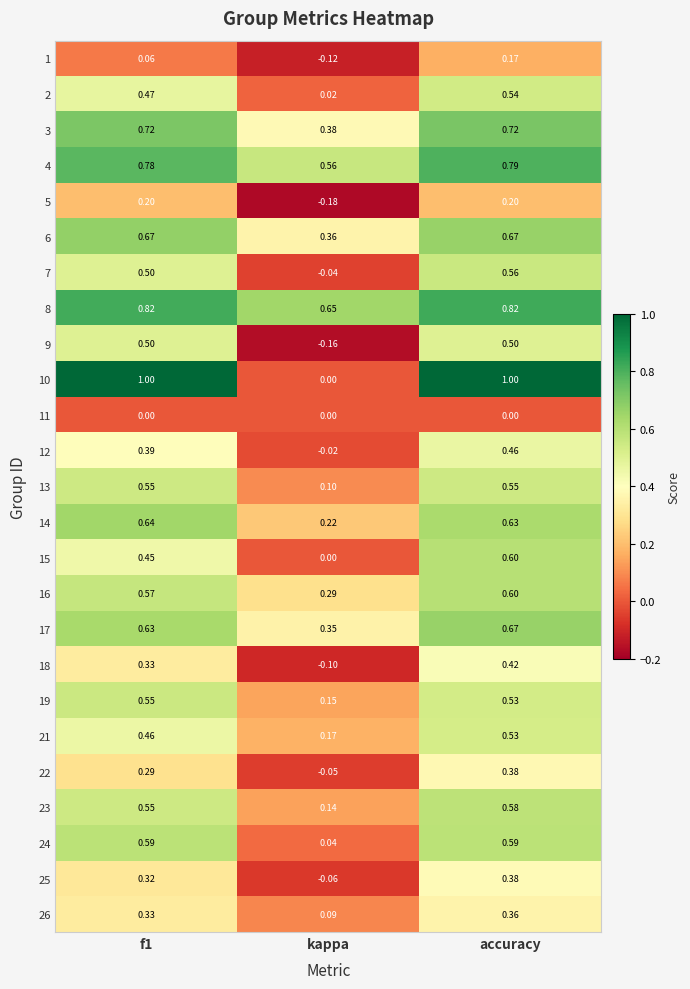

Is the value of 3 at accuracy greater than the value of 19 at f1?

Yes